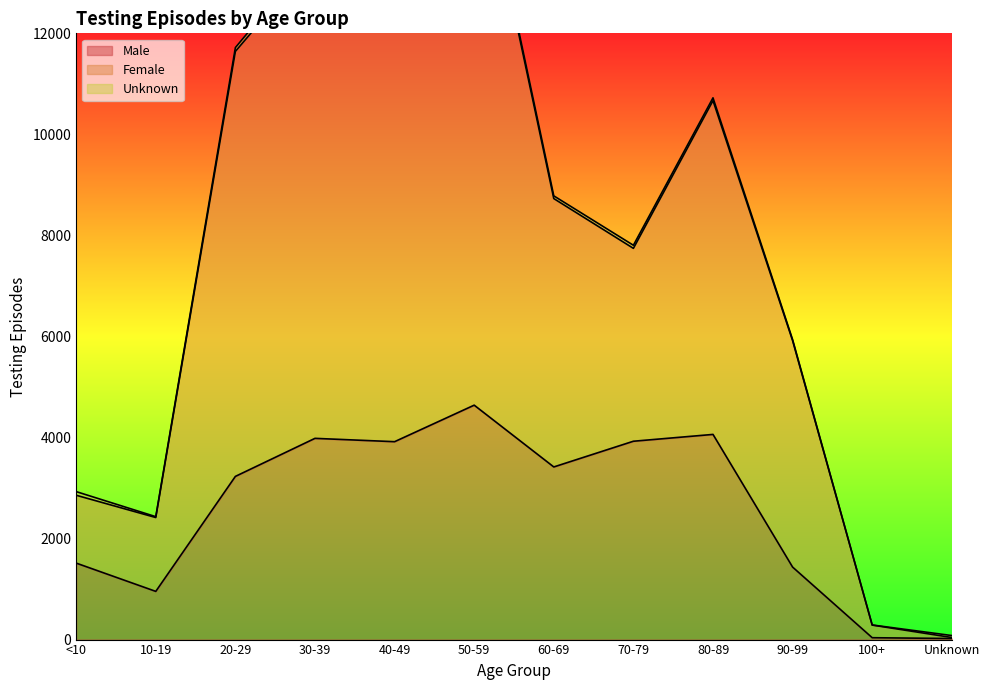

The value of Male at 10-19 is 1636. True or false?

False